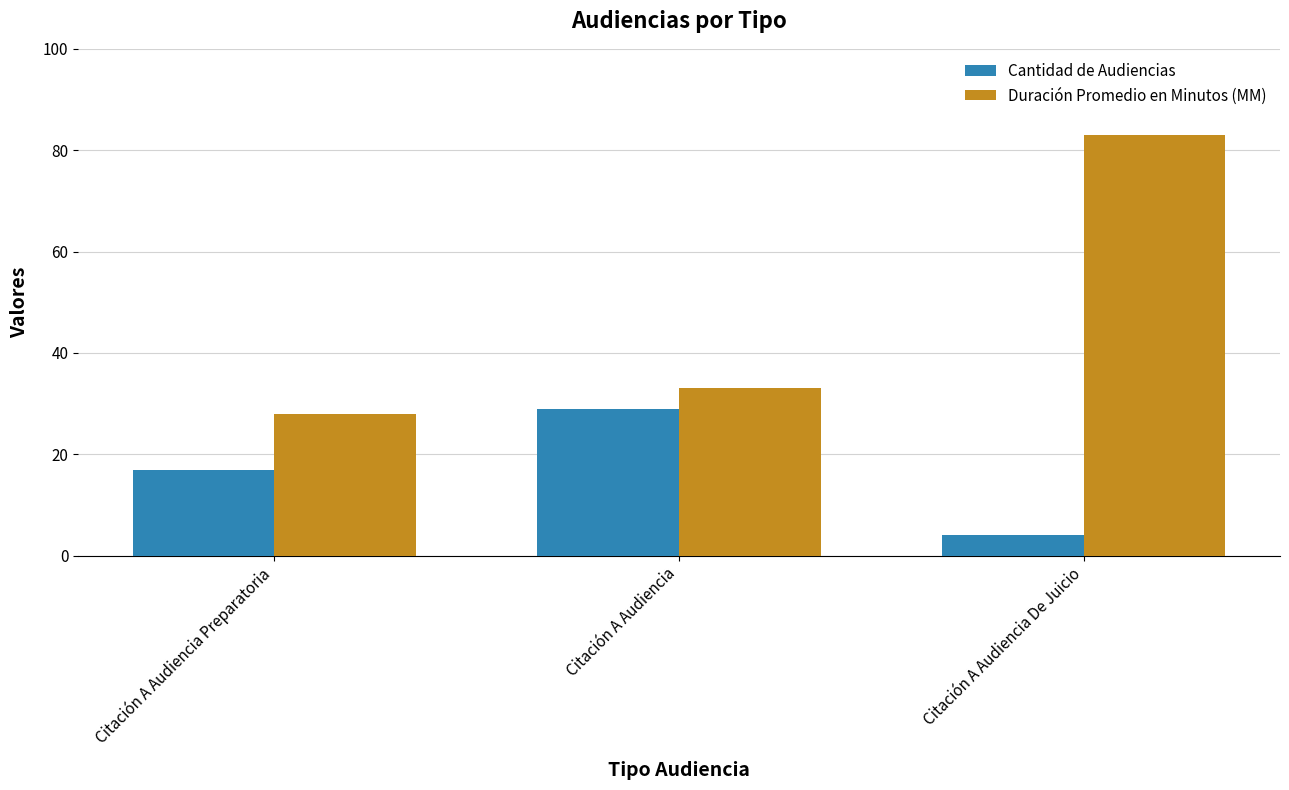

What are all the series names shown in the legend?

Cantidad de Audiencias, Duración Promedio en Minutos (MM)